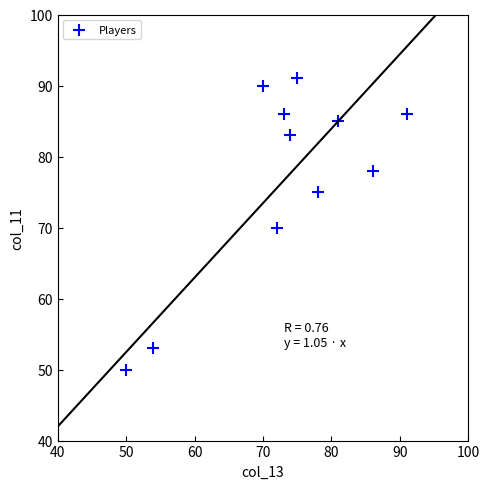

What is the average Y value?

77